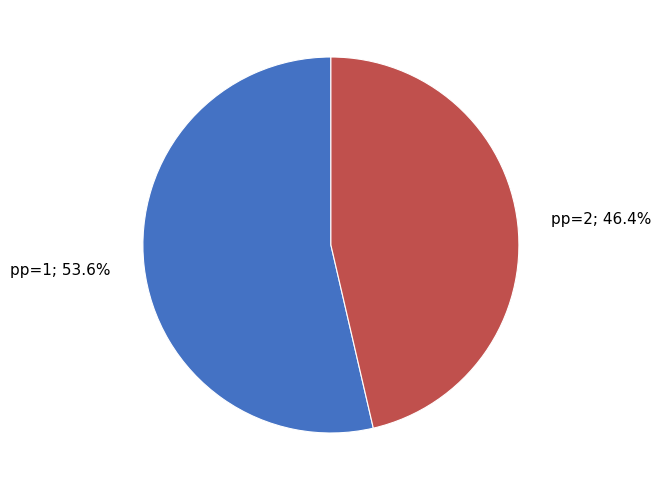

Is there any slice that represents more than half of the pie?

Yes